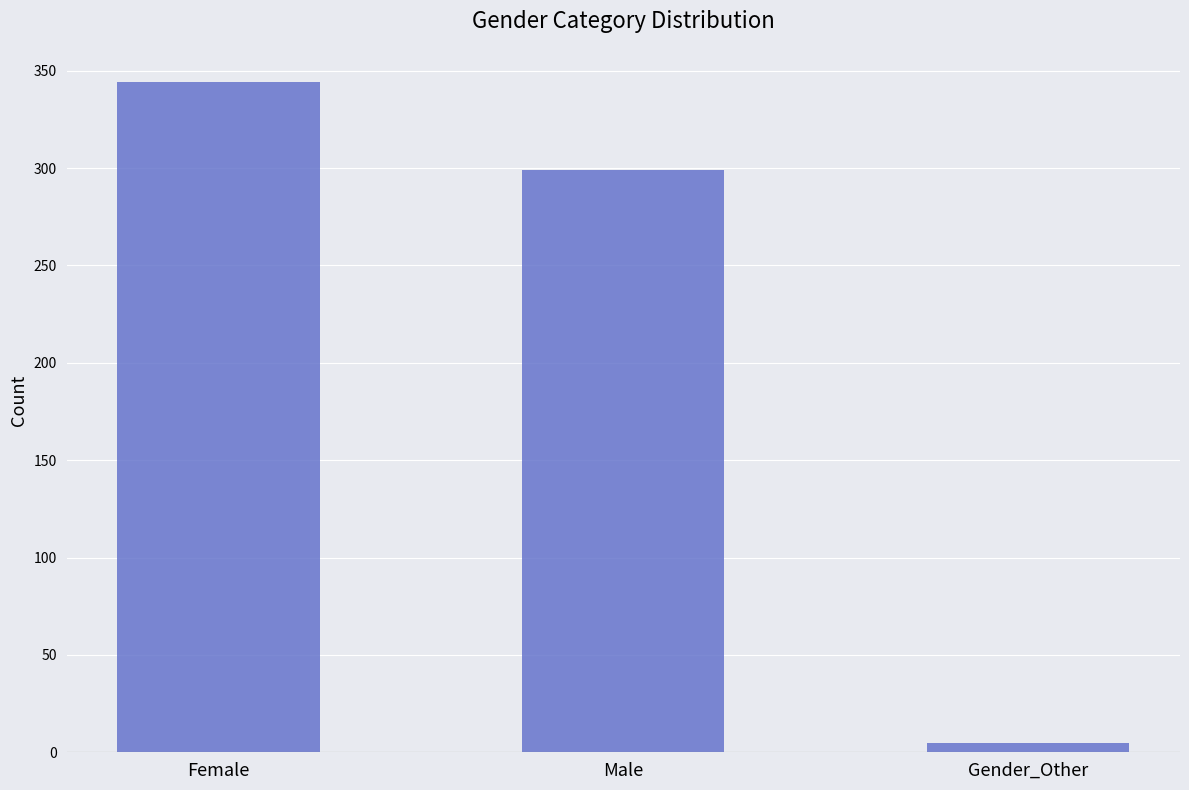

Are the bars horizontal?

No